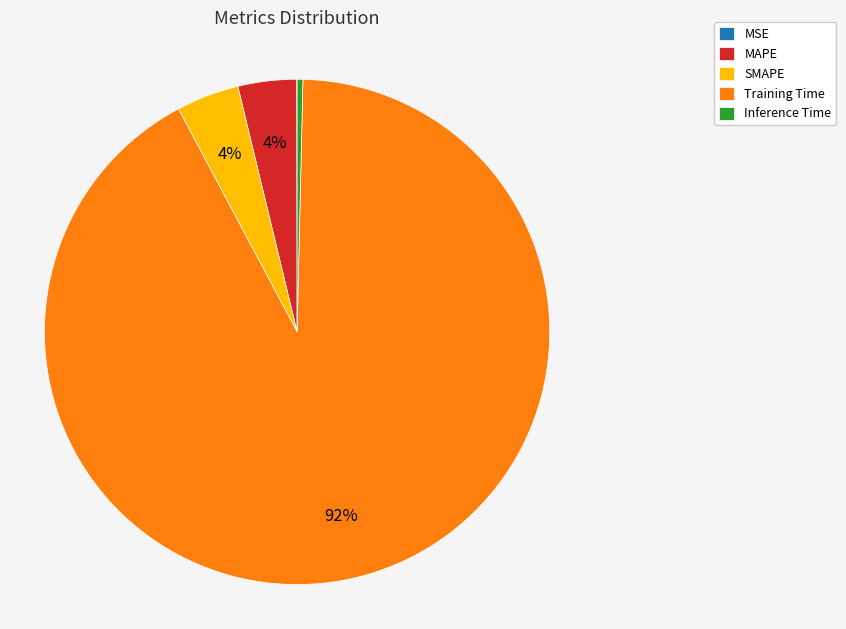

Does Training Time represent more than half of the total?

Yes